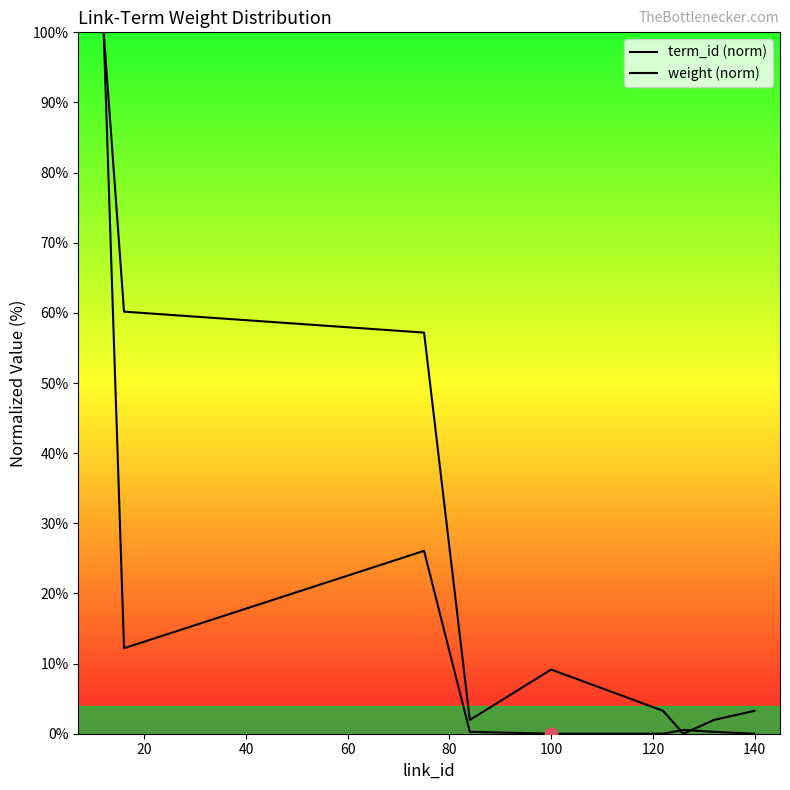

Is the value of term_id (norm) at 120 greater than the value of weight (norm) at 80?

No